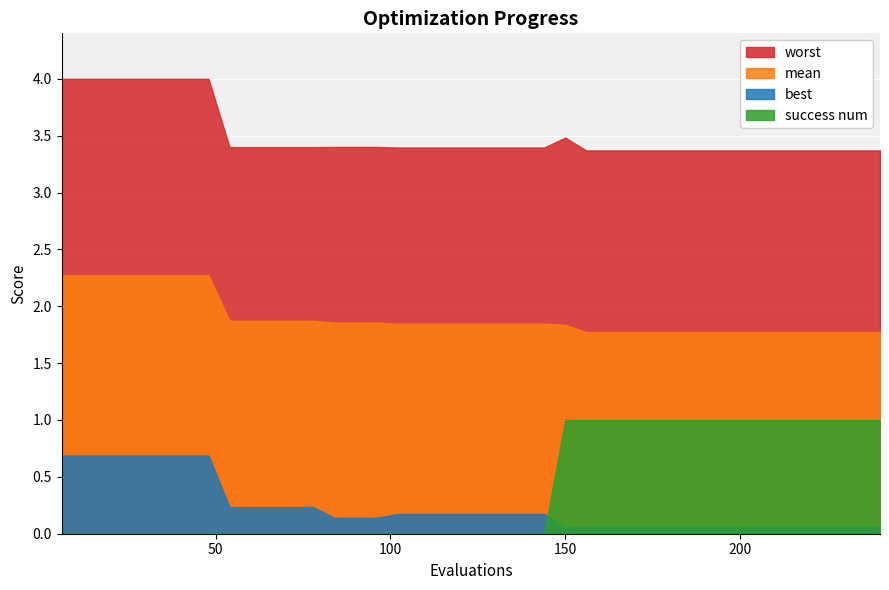

What is the value of the success num point at the 30th from the left?

1.0